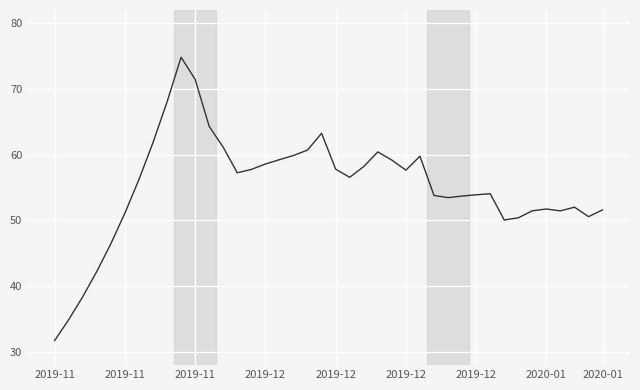

What is the sum of all values?

2207.2